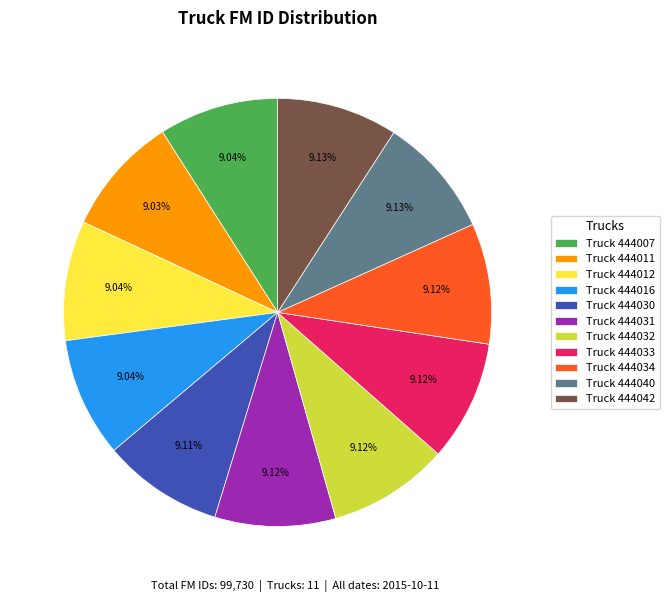

Combined, do Truck 444042 and Truck 444032 account for over 50%?

No